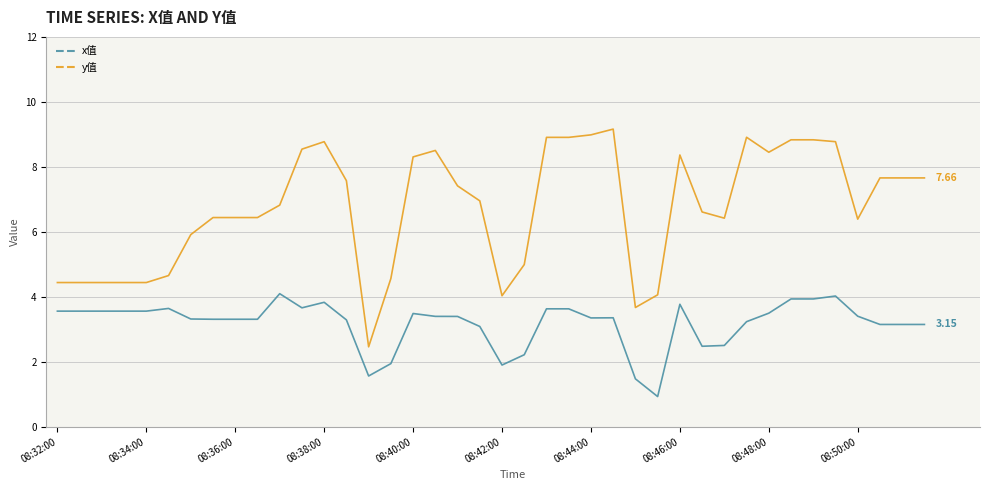

True or false: y值 and x值 cross at least once.

False